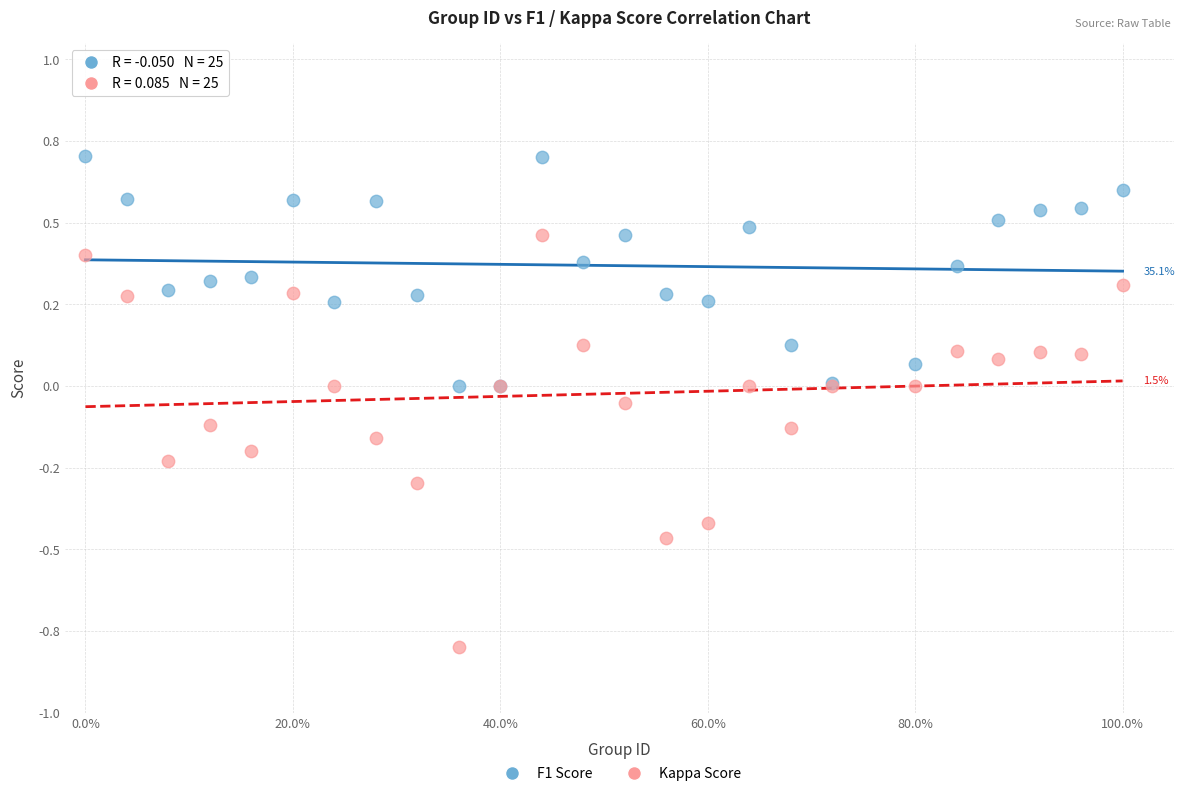

What are all the series names shown in the legend?

F1 Score, Kappa Score